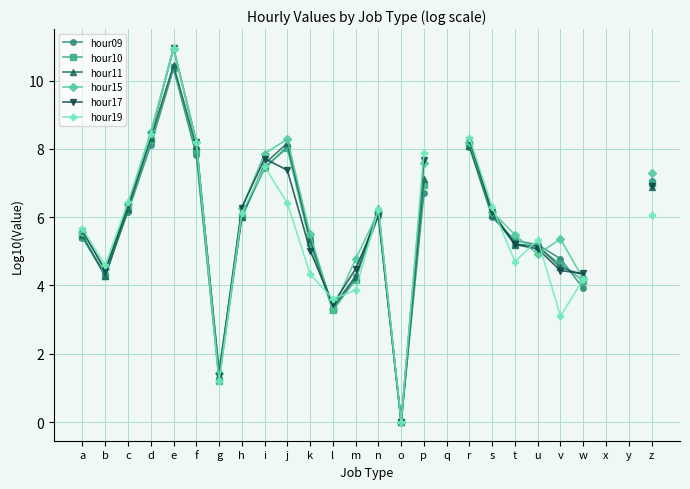

True or false: hour15 has a value of -7.6 at o.

False